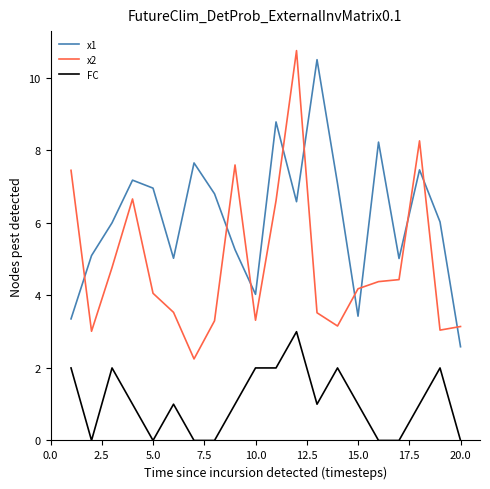

What is the lowest value of the x2 series?

2.2